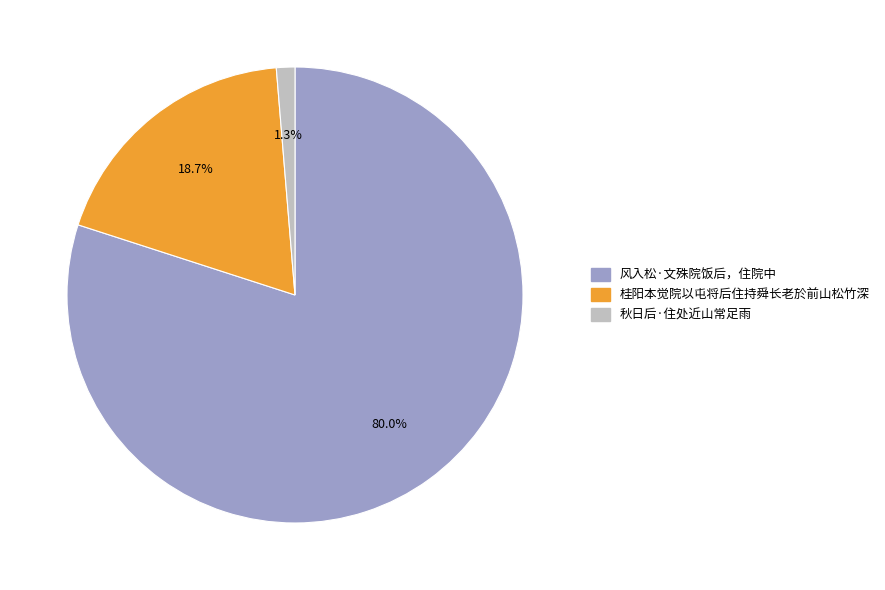

How many segments does this pie chart have?

3